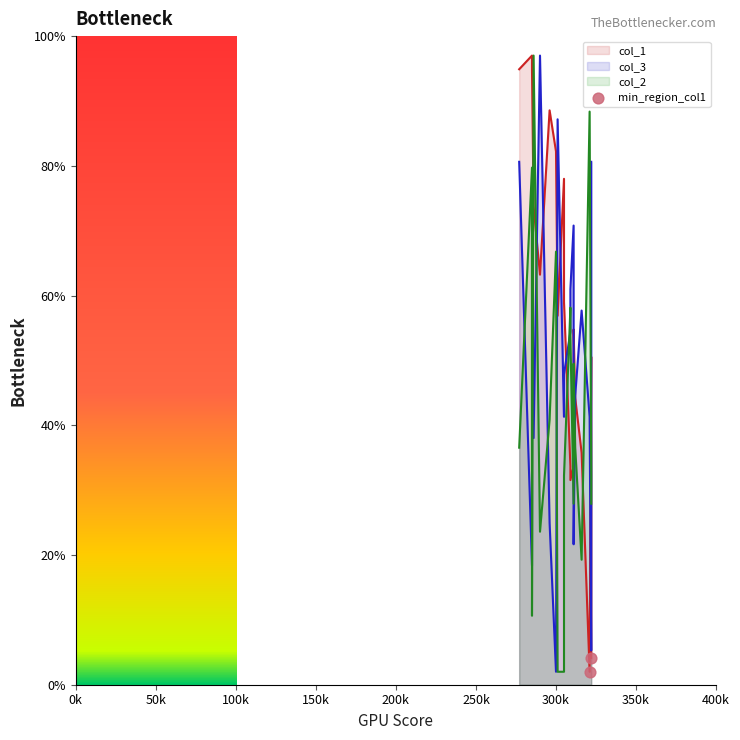

Approximately how many times larger is the value at 50k compared to 0k?

2.1